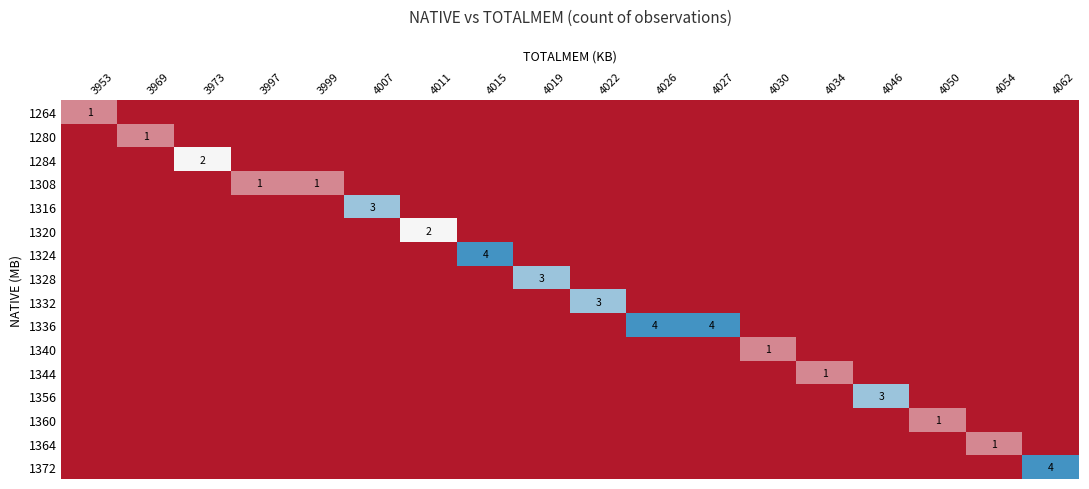

Reading left to right, what are all the values shown in this chart?

row_0: 1	0	0	0	0	0	0	0	0	0	0	0	0	0	0	0	0	0
row_1: 0	1	0	0	0	0	0	0	0	0	0	0	0	0	0	0	0	0
row_2: 0	0	2	0	0	0	0	0	0	0	0	0	0	0	0	0	0	0
row_3: 0	0	0	1	1	0	0	0	0	0	0	0	0	0	0	0	0	0
row_4: 0	0	0	0	0	3	0	0	0	0	0	0	0	0	0	0	0	0
row_5: 0	0	0	0	0	0	2	0	0	0	0	0	0	0	0	0	0	0
row_6: 0	0	0	0	0	0	0	4	0	0	0	0	0	0	0	0	0	0
row_7: 0	0	0	0	0	0	0	0	3	0	0	0	0	0	0	0	0	0
row_8: 0	0	0	0	0	0	0	0	0	3	0	0	0	0	0	0	0	0
row_9: 0	0	0	0	0	0	0	0	0	0	4	4	0	0	0	0	0	0
row_10: 0	0	0	0	0	0	0	0	0	0	0	0	1	0	0	0	0	0
row_11: 0	0	0	0	0	0	0	0	0	0	0	0	0	1	0	0	0	0
row_12: 0	0	0	0	0	0	0	0	0	0	0	0	0	0	3	0	0	0
row_13: 0	0	0	0	0	0	0	0	0	0	0	0	0	0	0	1	0	0
row_14: 0	0	0	0	0	0	0	0	0	0	0	0	0	0	0	0	1	0
row_15: 0	0	0	0	0	0	0	0	0	0	0	0	0	0	0	0	0	4